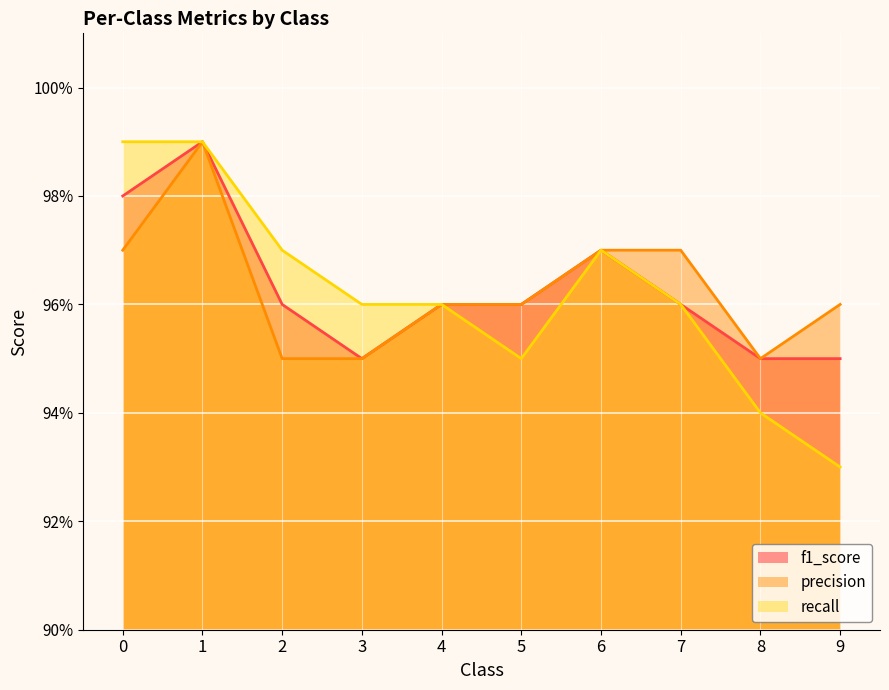

What is the value of the precision point at the 10th from the left?

1.0